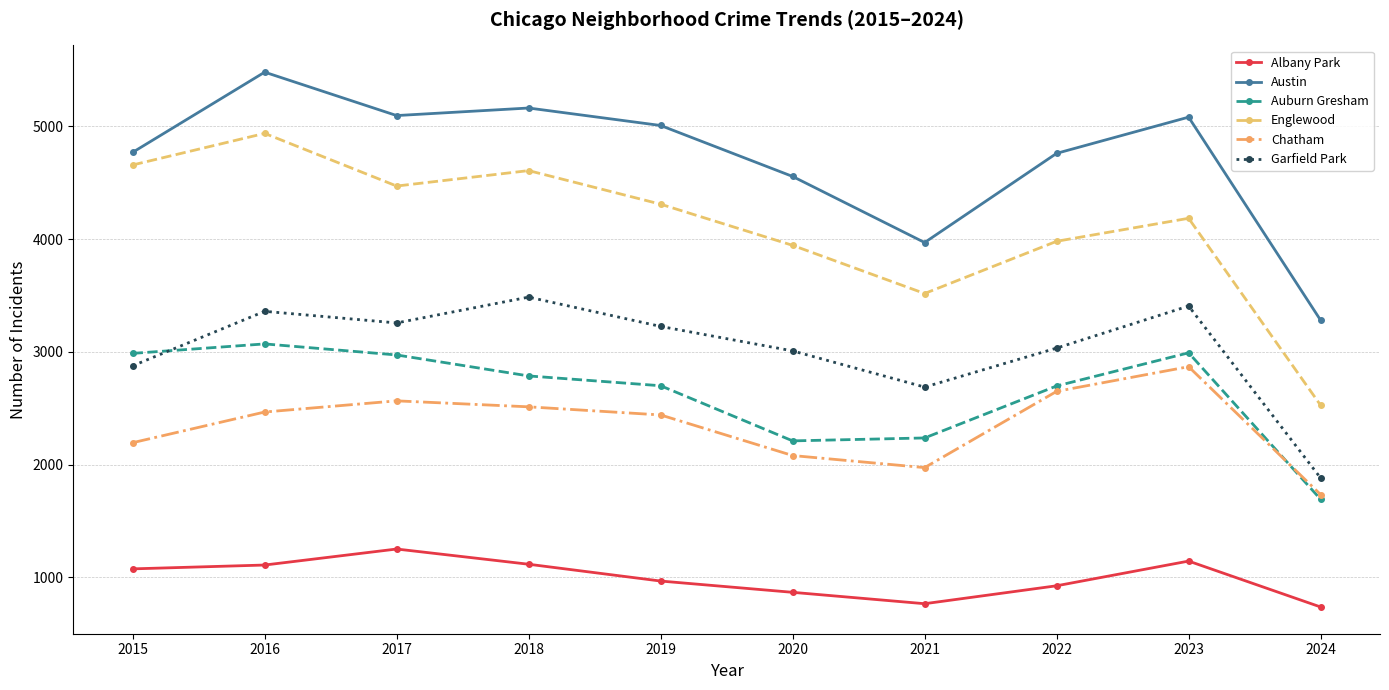

At which category is the sum across all series the highest?

2016